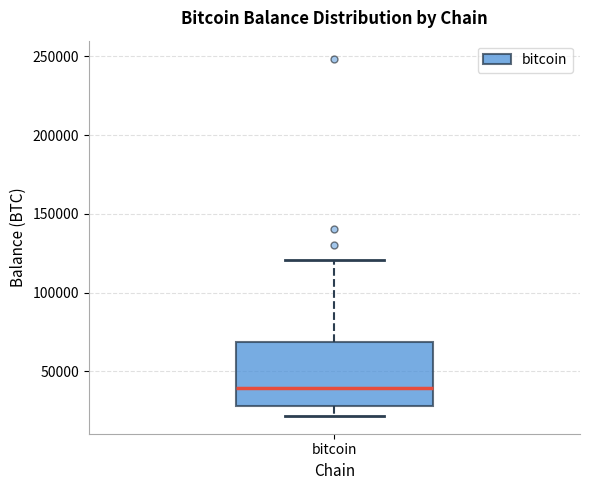

Transcribe this box plot: give where the median line is, the range the box spans, and where the two whiskers end, as read against the y-axis. The values are not printed on the chart, so give them approximately, as read against the axis.

median 40000, box 30000 to 70000, whiskers 20000 to 120000